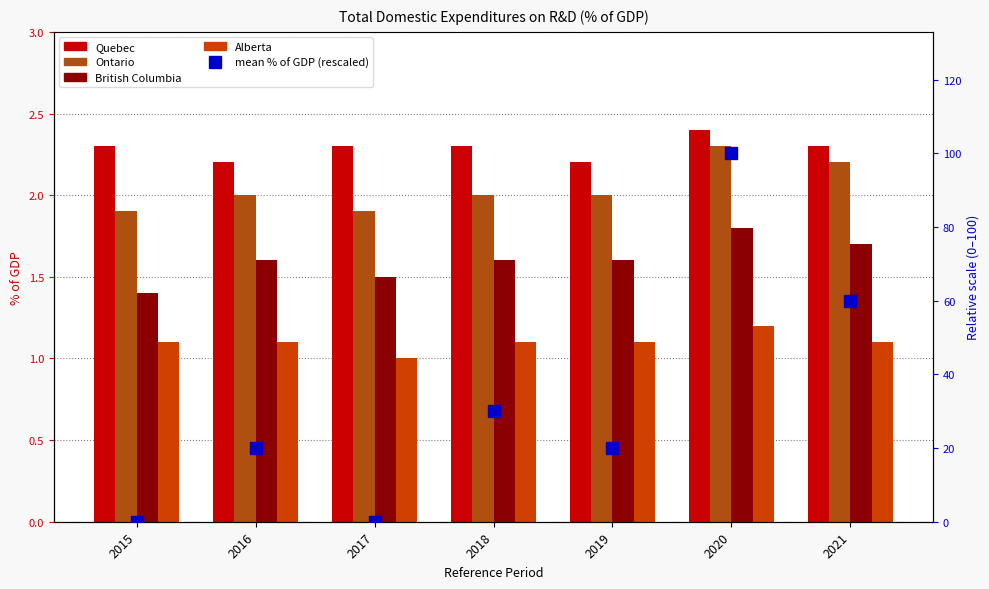

Does the chart contain any negative values?

No